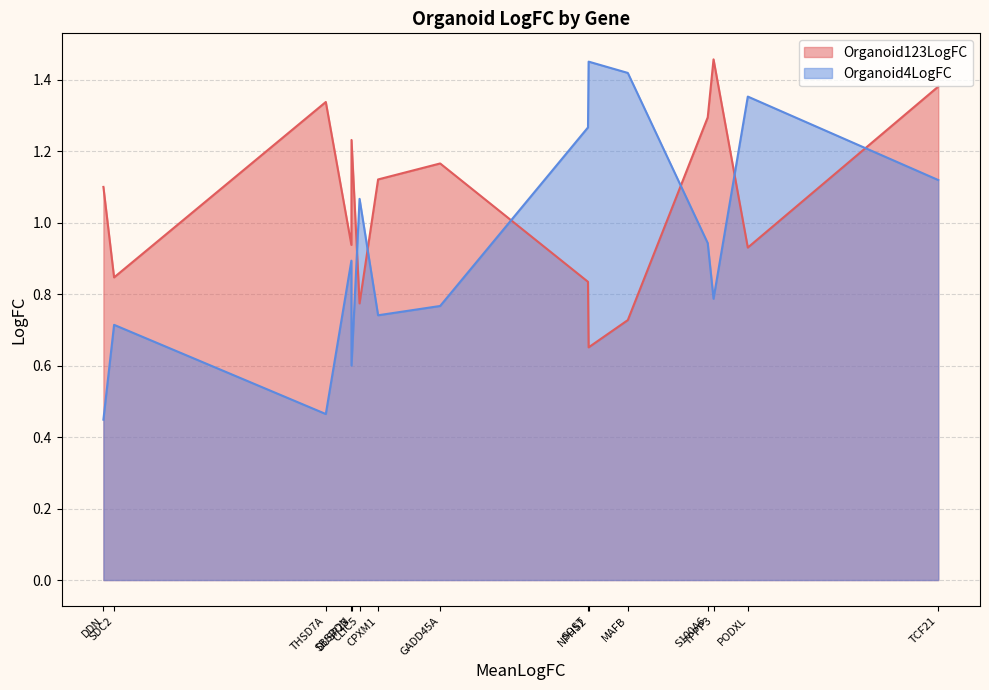

True or false: Organoid4LogFC has more than 1 interior local peaks.

True